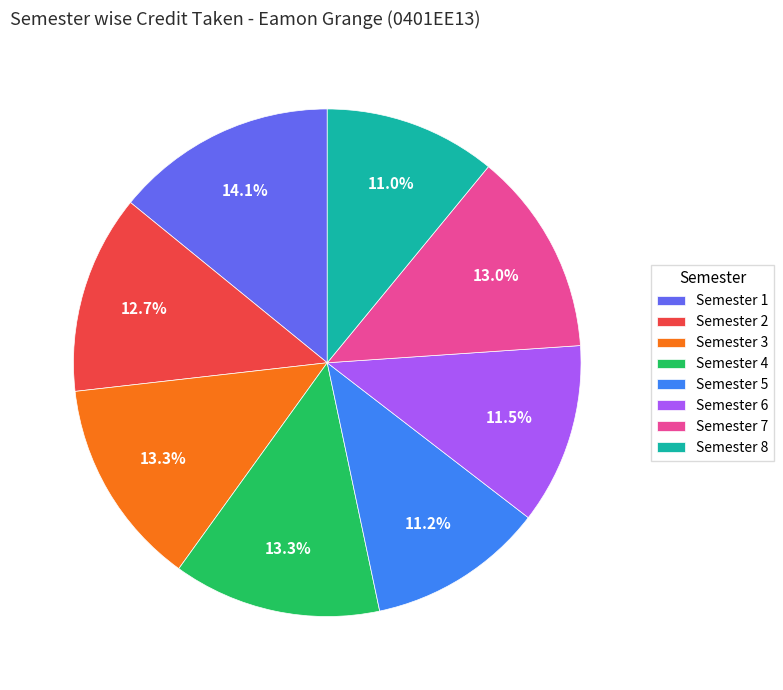

True or false: Semester 2 accounts for 13% of the total.

True